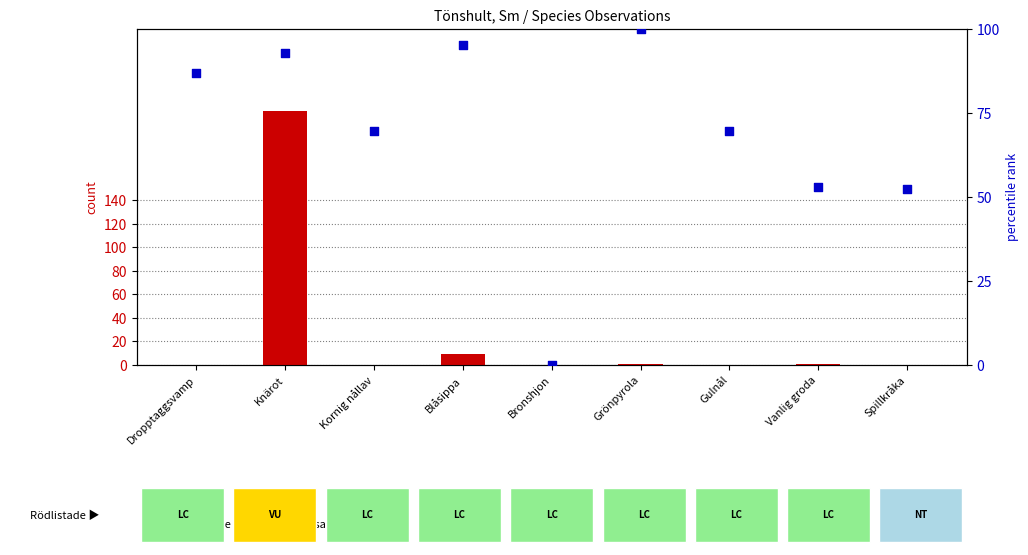

Which series has the widest spread of Y values?

count